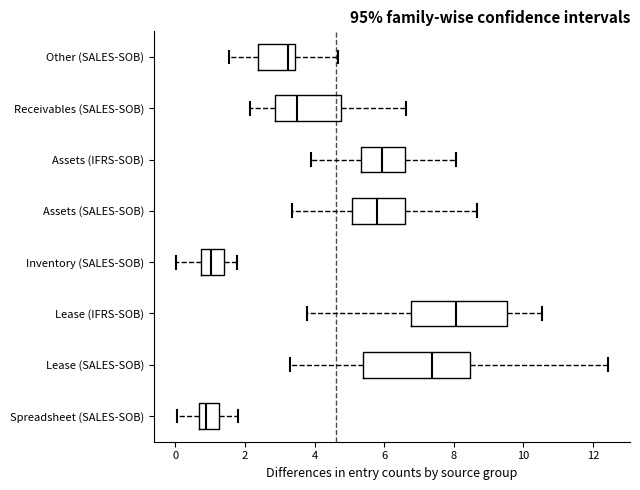

Reading bottom to top, transcribe this box plot: for each box, give where its median line is, the range the box spans, and where its two whiskers end, as read against the x-axis. The values are not printed on the chart, so give them approximately, as read against the axis.

Spreadsheet (SALES-SOB): median 0.8, box 0.6 to 1.2, whiskers 0.0 to 1.8
Lease (SALES-SOB): median 7.4, box 5.4 to 8.4, whiskers 3.2 to 12.4
Lease (IFRS-SOB): median 8.0, box 6.8 to 9.6, whiskers 3.8 to 10.6
Inventory (SALES-SOB): median 1.0, box 0.8 to 1.4, whiskers 0.0 to 1.8
Assets (SALES-SOB): median 5.8, box 5.0 to 6.6, whiskers 3.4 to 8.6
Assets (IFRS-SOB): median 6.0, box 5.4 to 6.6, whiskers 3.8 to 8.0
Receivables (SALES-SOB): median 3.6, box 2.8 to 4.8, whiskers 2.2 to 6.6
Other (SALES-SOB): median 3.2, box 2.4 to 3.4, whiskers 1.6 to 4.6